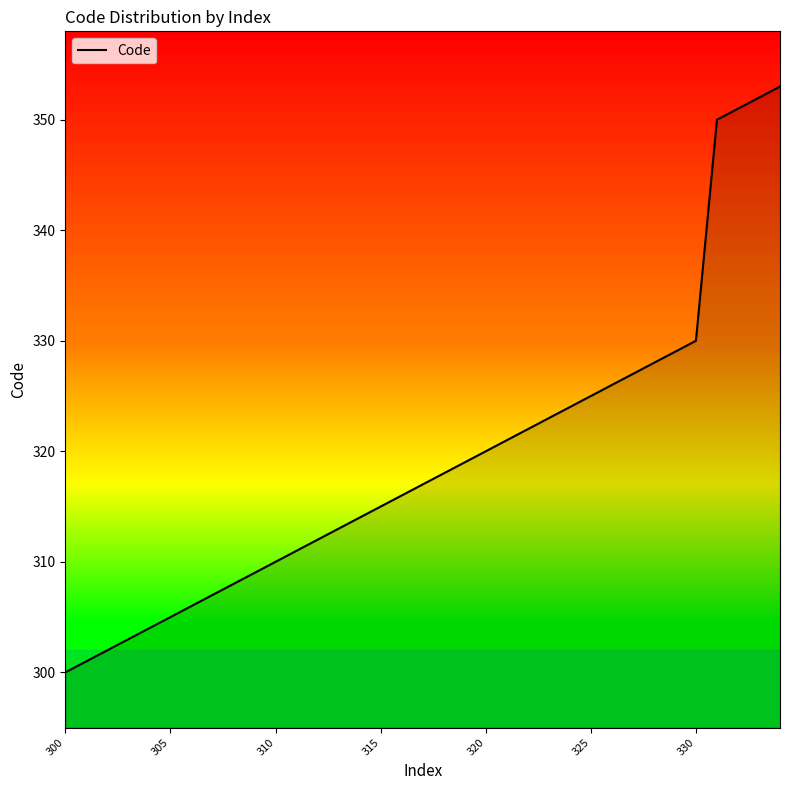

What is the difference between the maximum and minimum values?

53